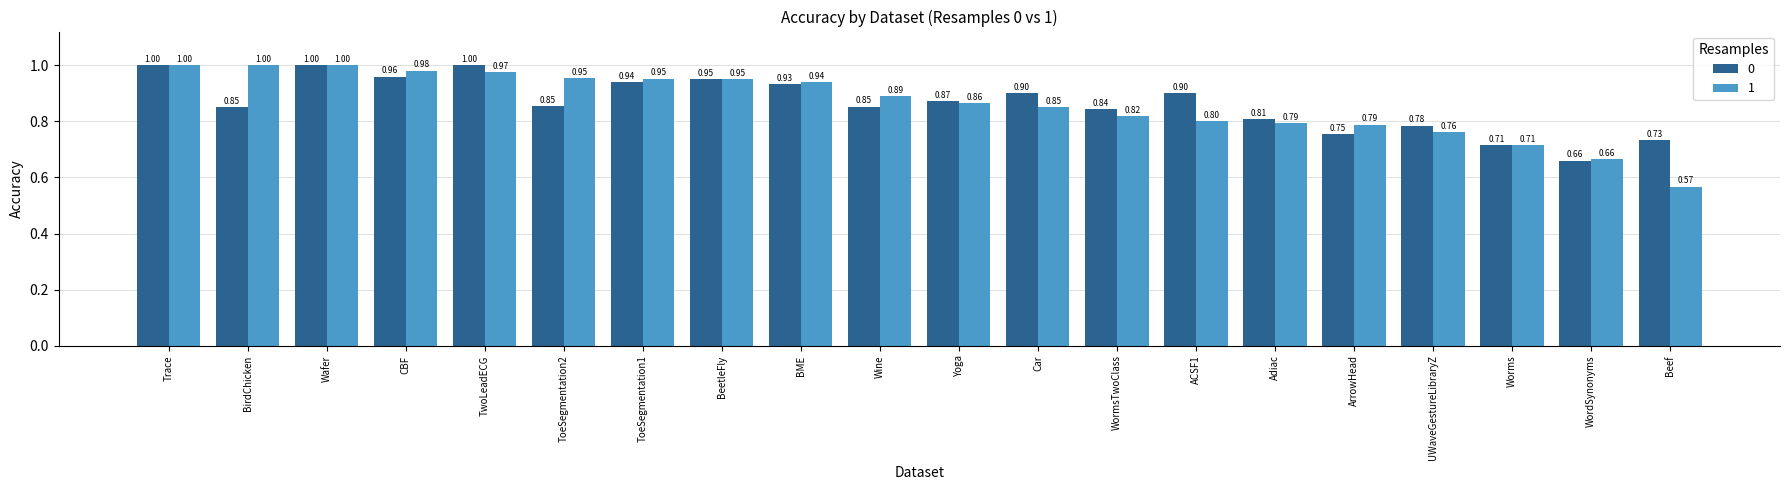

True or false: 1 has a value of 0.8 at WormsTwoClass.

True